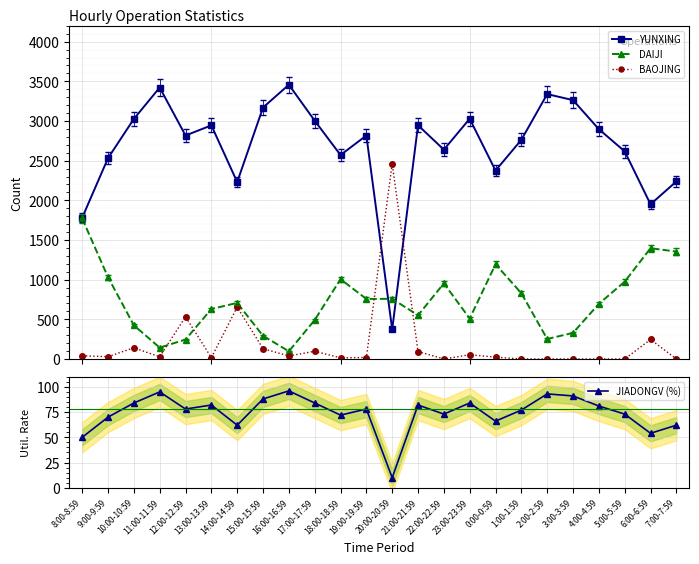

Which category has the highest value in the DAIJI series?

8:00-8:59